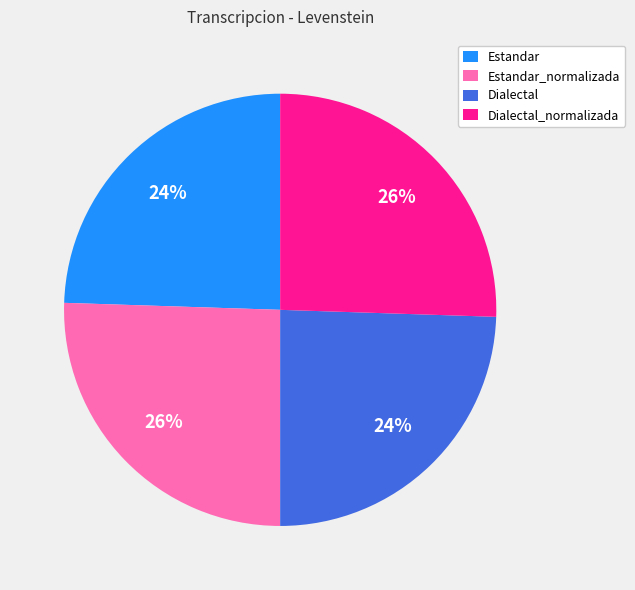

To the nearest percent, what is the average slice percentage?

25%